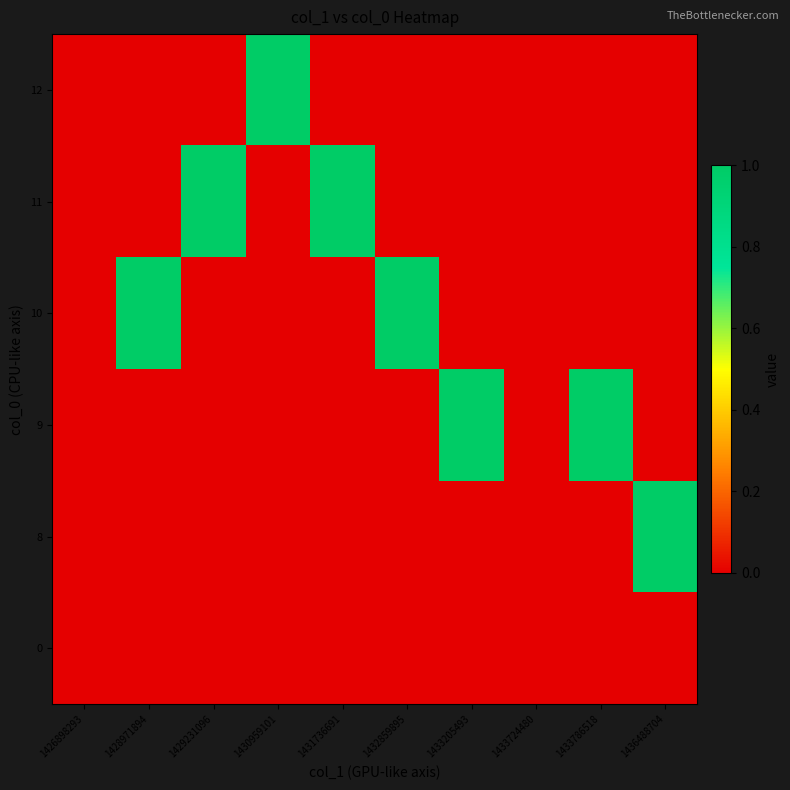

Which series has the largest total across all categories?

9